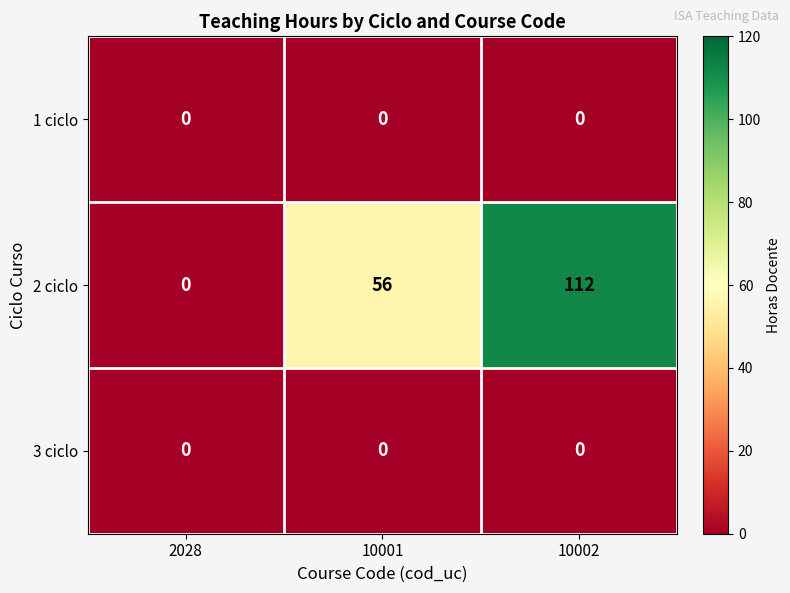

Which series changed the most between 2028 and 10001?

2 ciclo